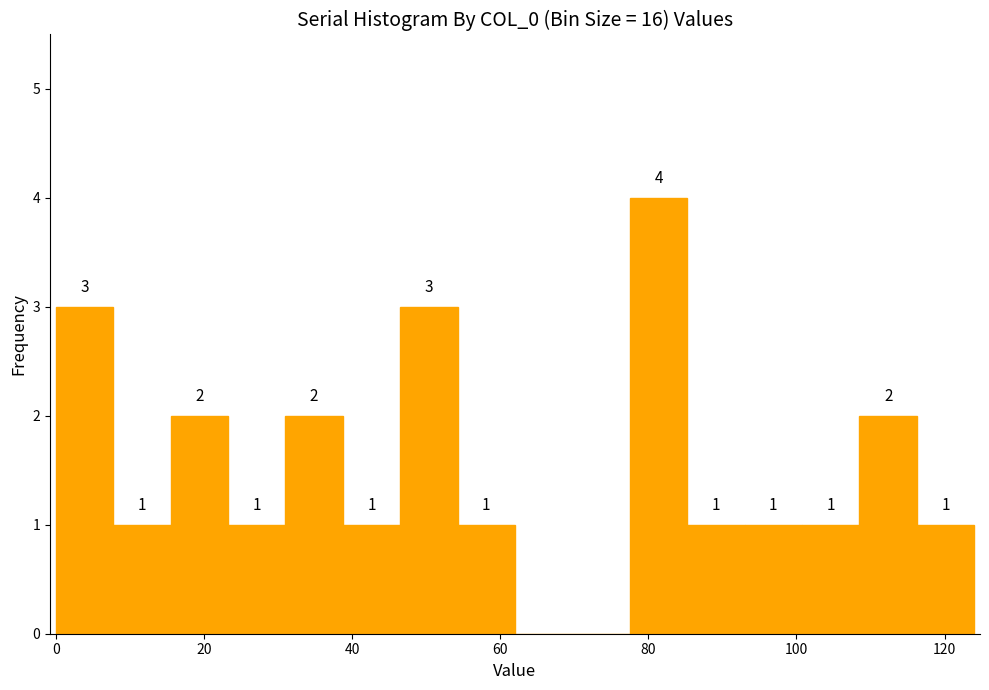

Read against the x-axis, roughly where is the centre of the tallest bar?

82